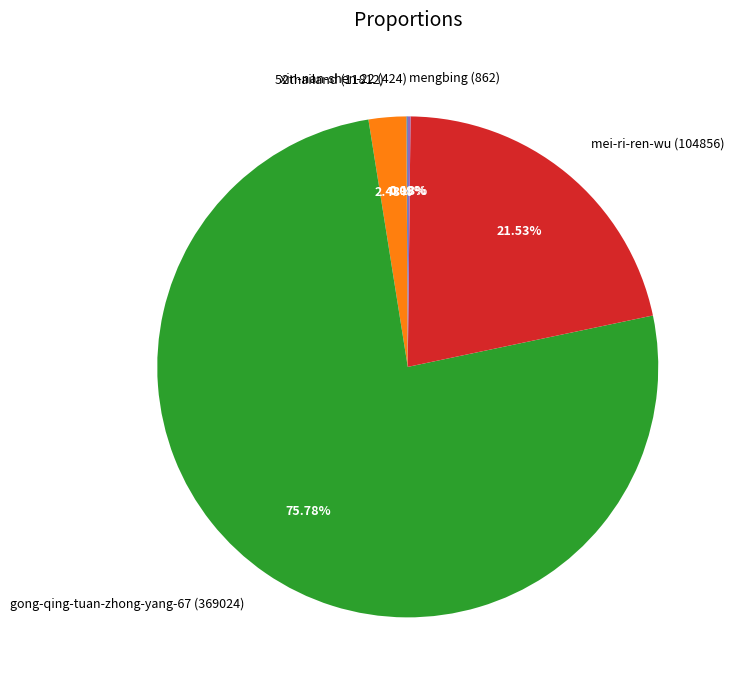

What is the ratio of the value at gong-qing-tuan-zhong-yang-67 (369024) to the value at mei-ri-ren-wu (104856)?

3.5